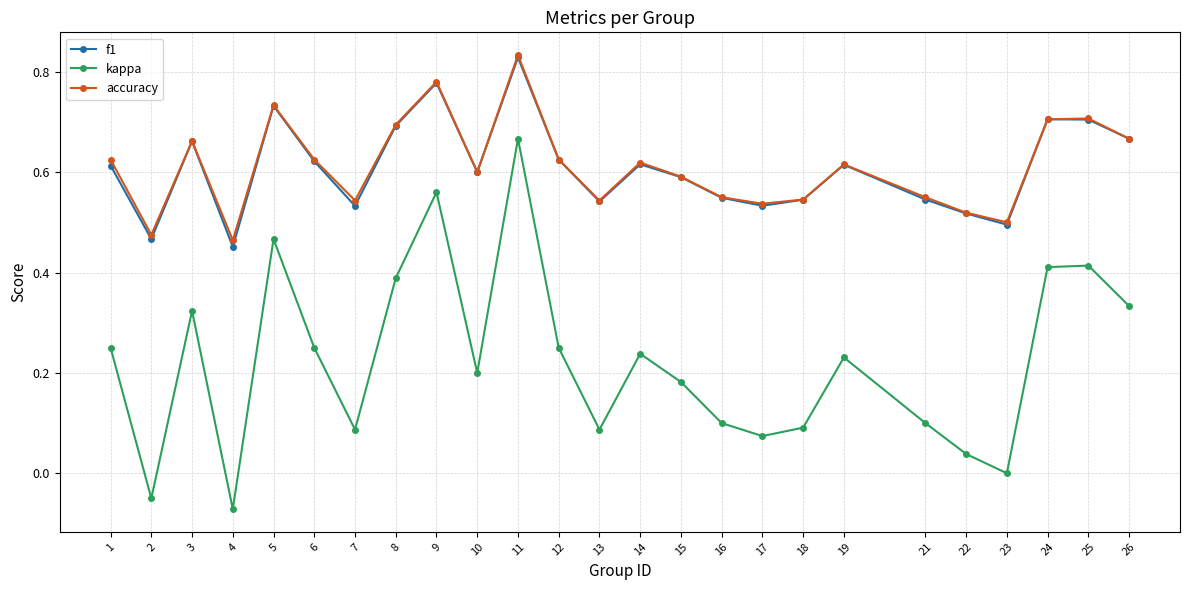

Where is f1 nearest to the value 0?

4